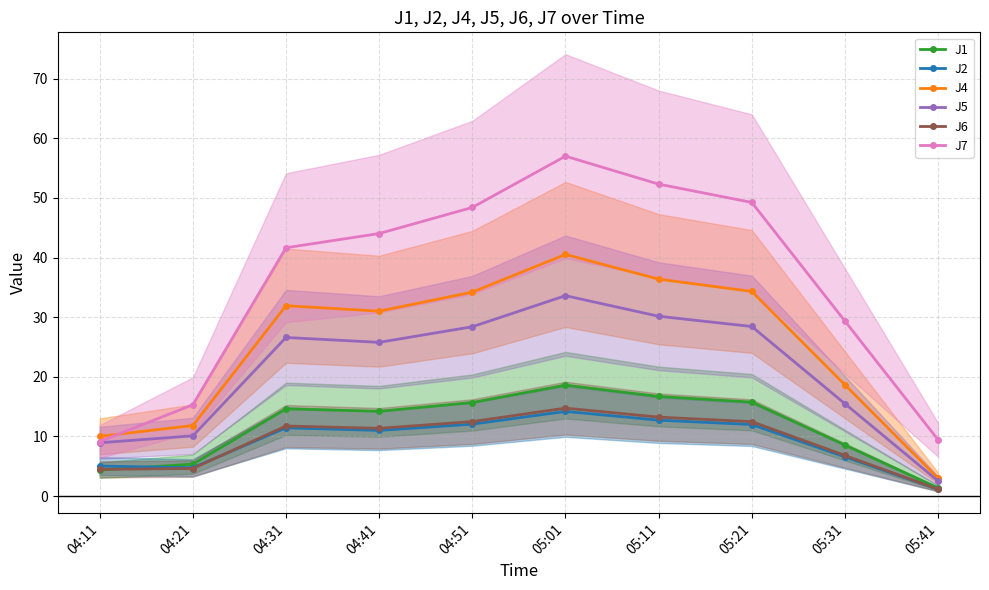

What position from the right is 05:11?

4